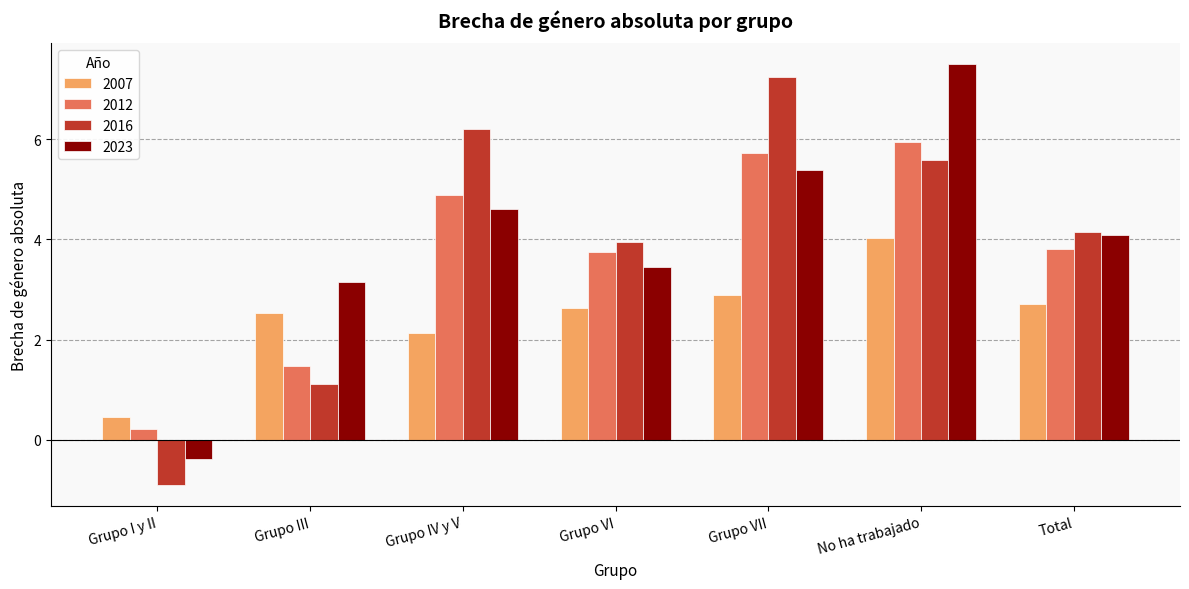

What is the difference between the 2012 values at Grupo IV y V and Grupo VI?

1.1